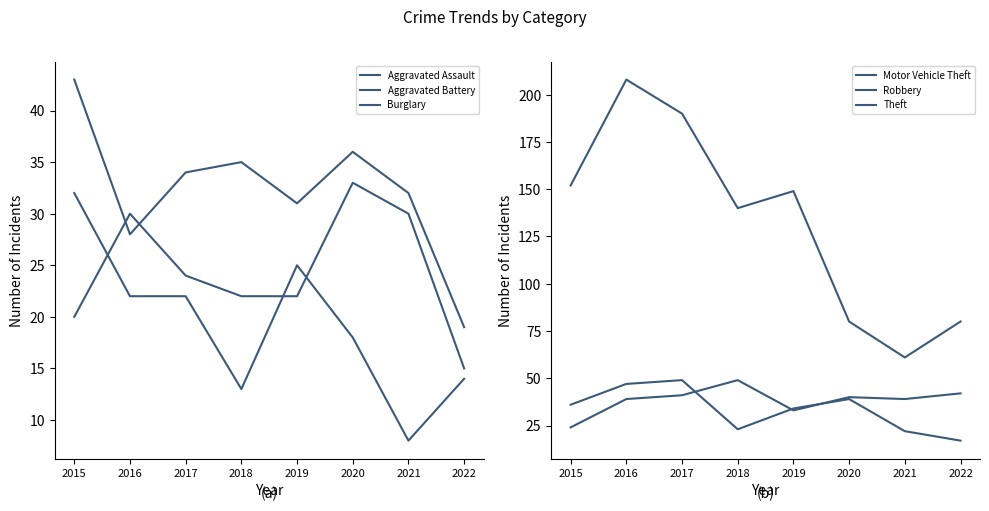

Where is the first local maximum for Robbery?

2017